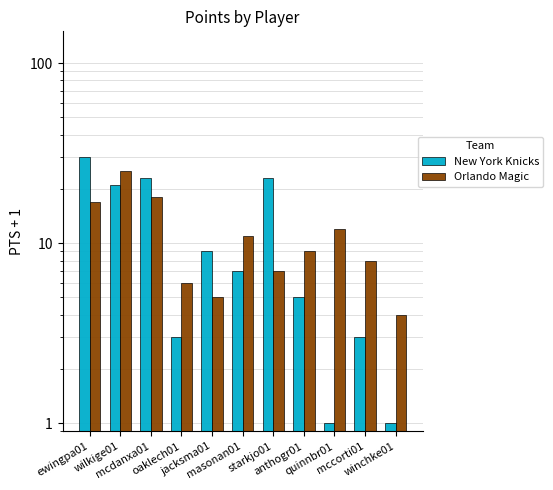

Rank the series by their maximum value, from highest to lowest.

New York Knicks, Orlando Magic